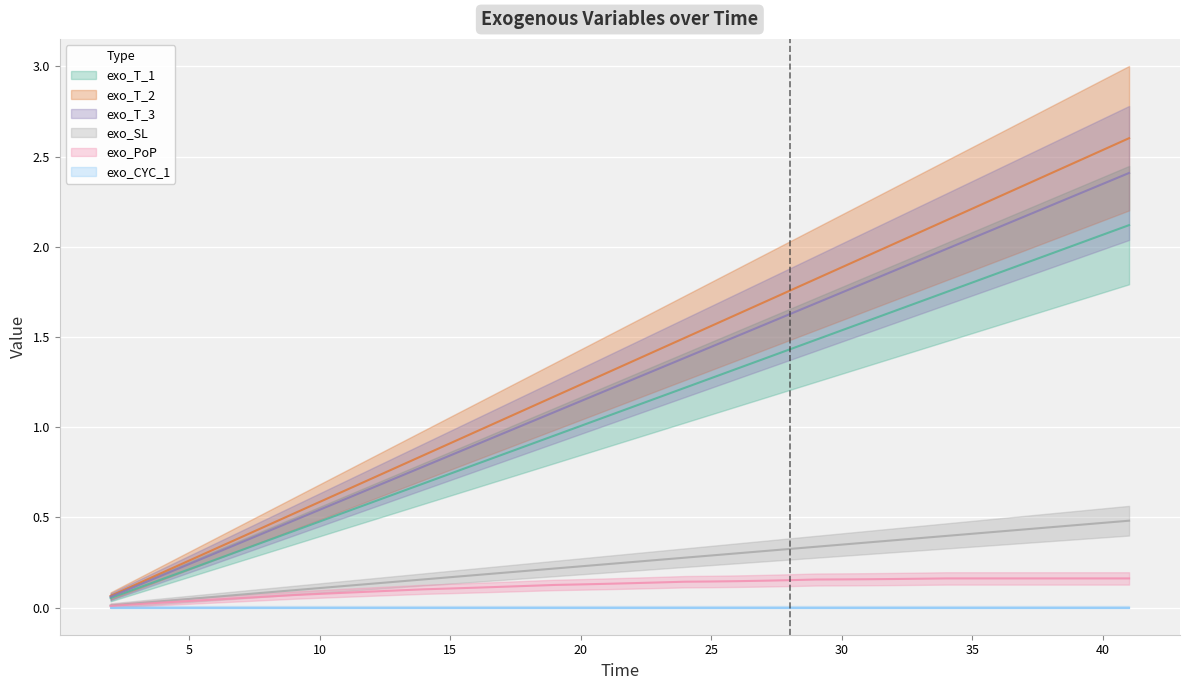

Between 40 and 23, which is larger?

40